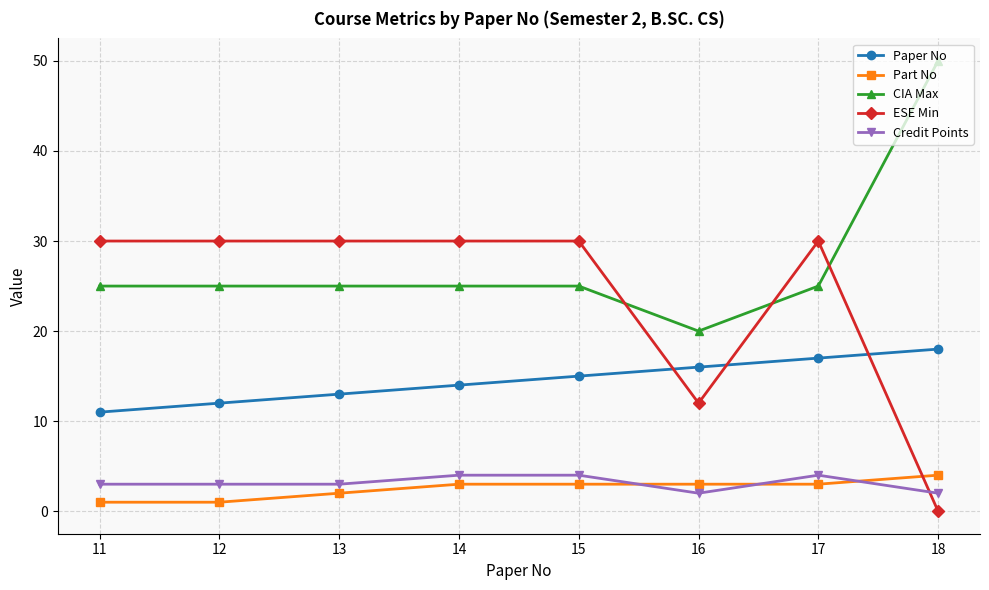

Reading right to left, transcribe all the data shown in this chart.

Paper No: 18	17	16	15	14	13	12	11
Part No: 4	3	3	3	3	2	1	1
CIA Max: 50	25	20	25	25	25	25	25
ESE Min: 0	30	12	30	30	30	30	30
Credit Points: 2	4	2	4	4	3	3	3